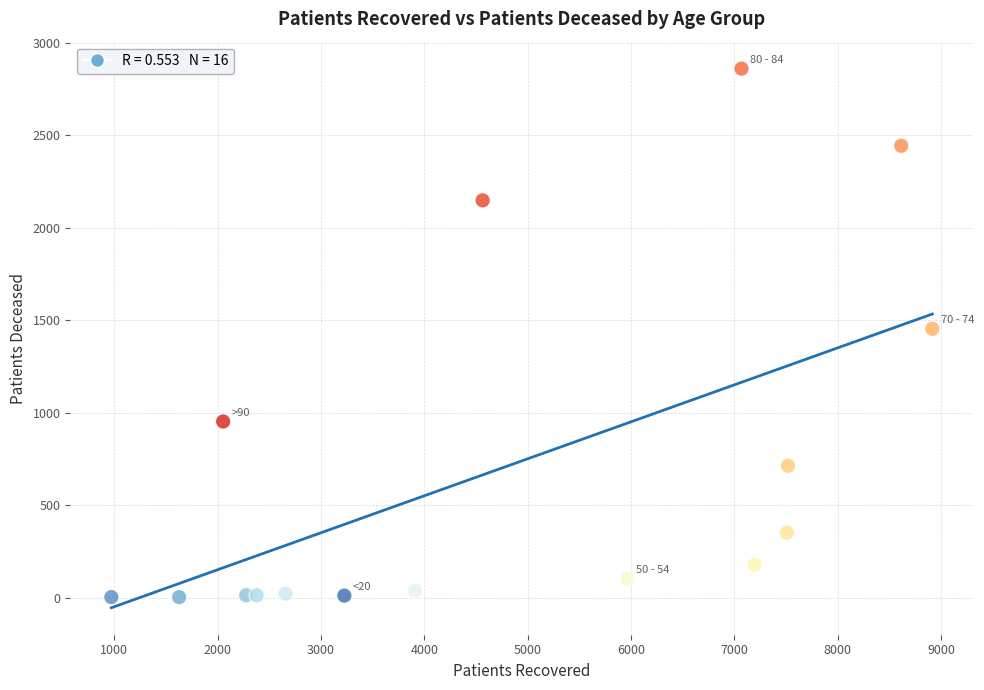

What is the range of X values (max minus min)?

7945